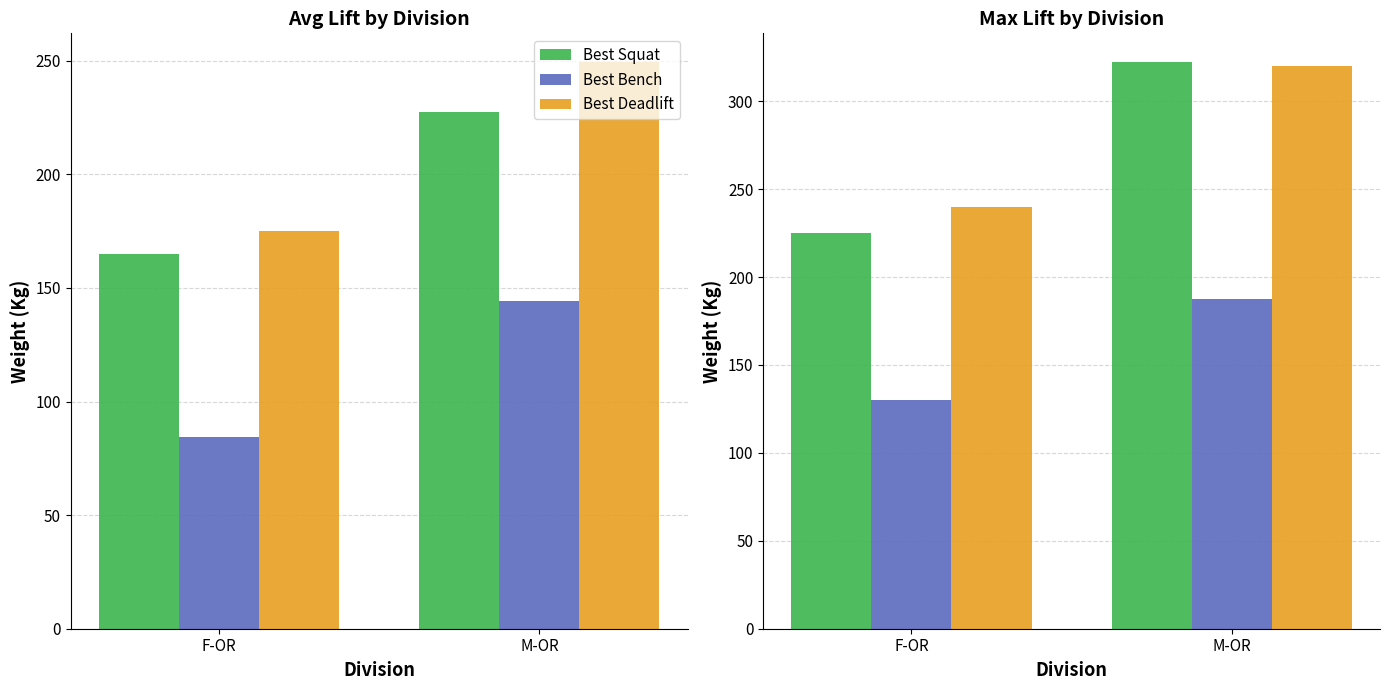

How many values in the Best Bench series exceed 187?

1